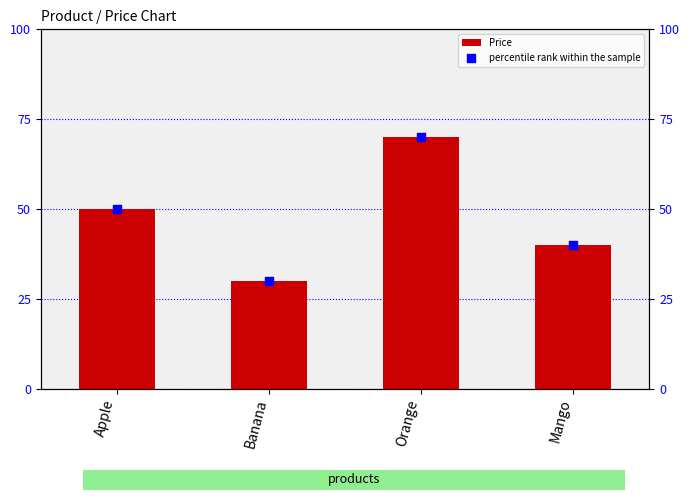

Which series reaches the minimum Y coordinate?

Price